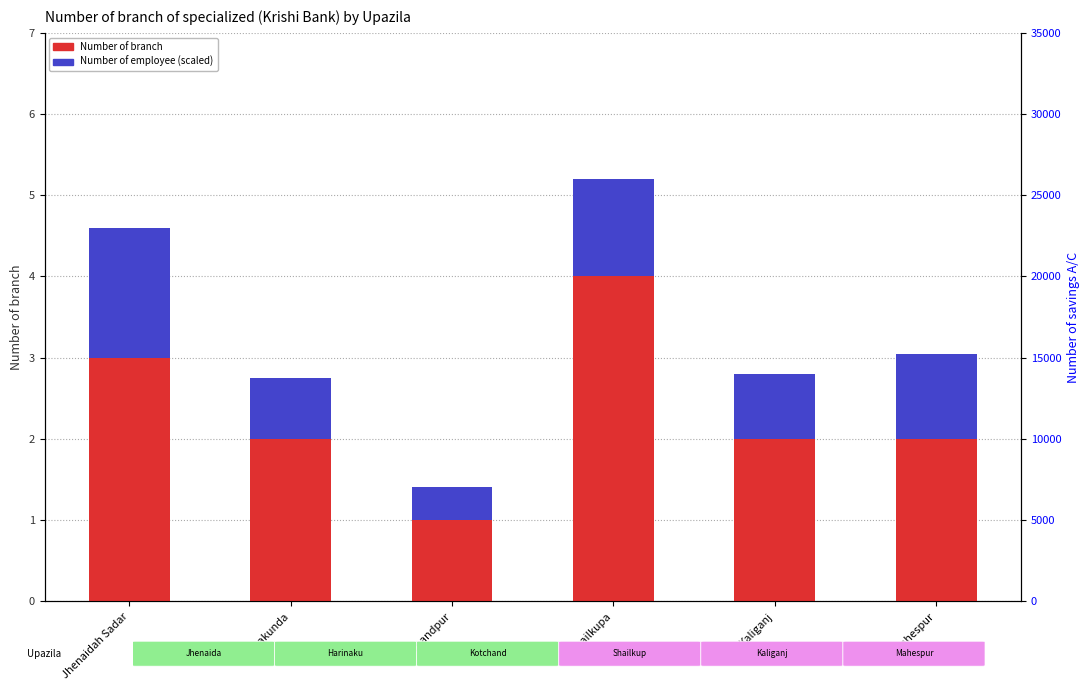

Rank the categories by Number of employee (scaled) value from highest to lowest.

Jhenaidah Sadar, Shailkupa, Mahespur, Kaliganj, Harinakunda, Kotchandpur